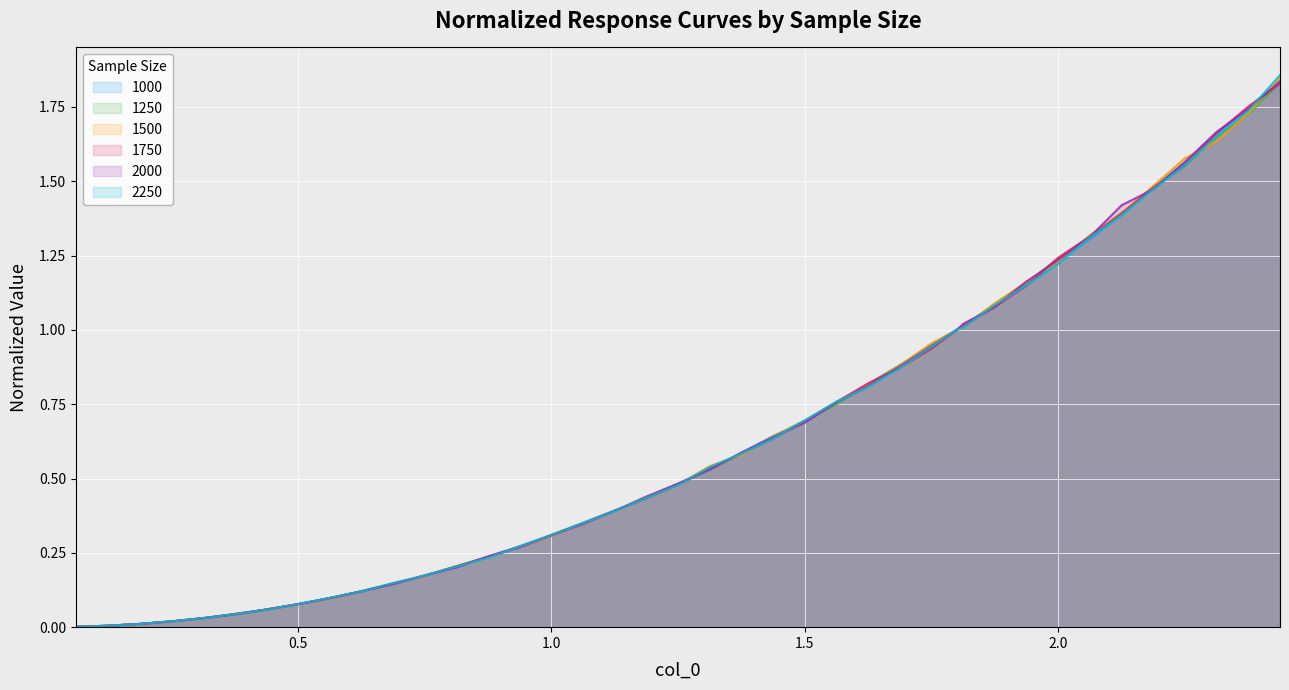

True or false: 1500 and 2000 intersect in this chart.

True